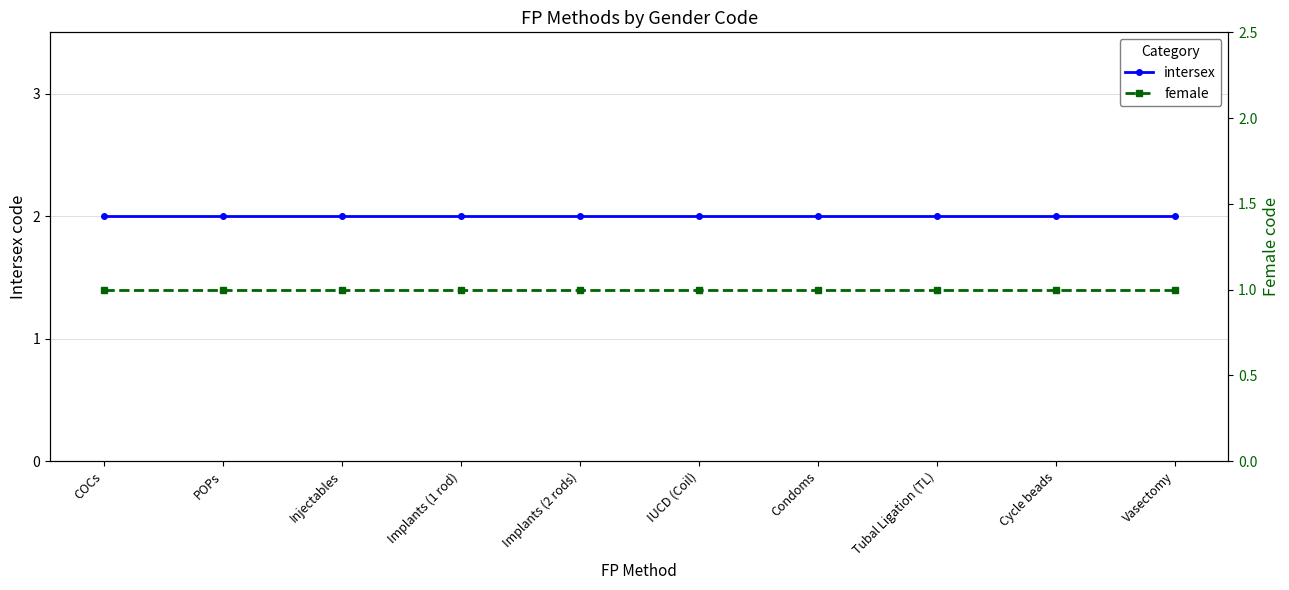

What are all the series names shown in the legend?

intersex, female